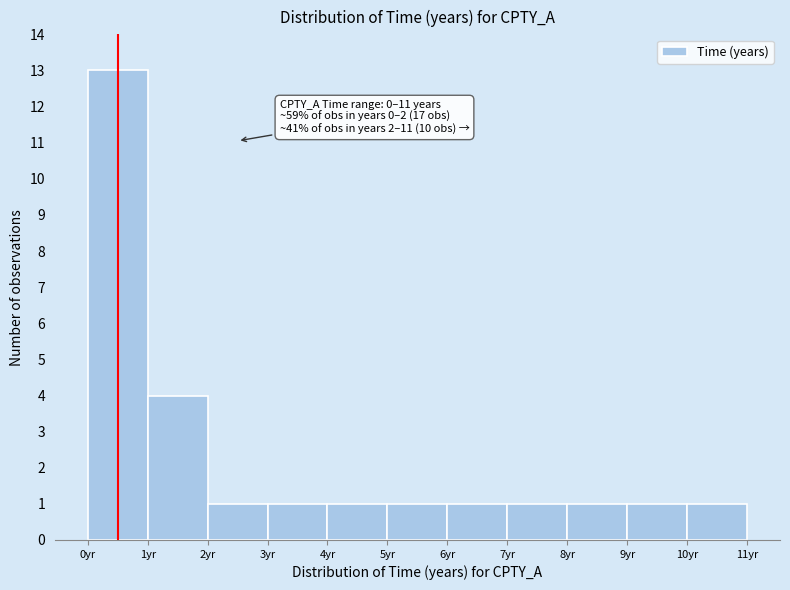

Which range on the x-axis has the tallest bar?

0 to 1